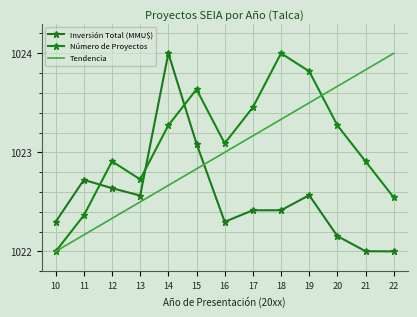

How many values in the Tendencia series are below 1023?

6